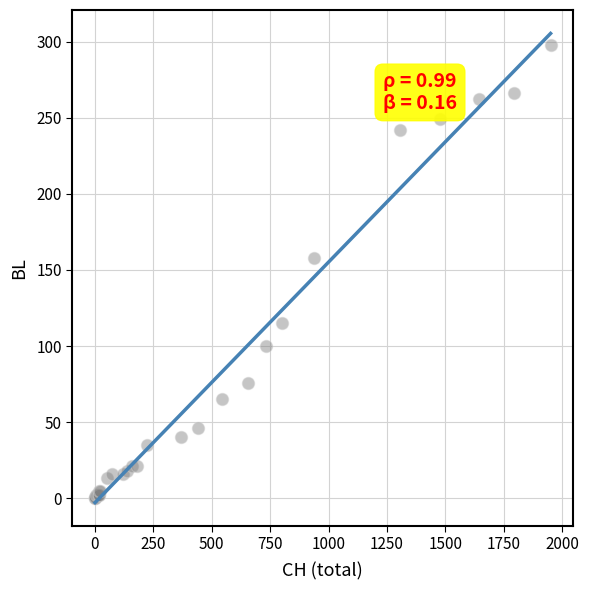

What Y value in the scatter plot is closest to 149?

158